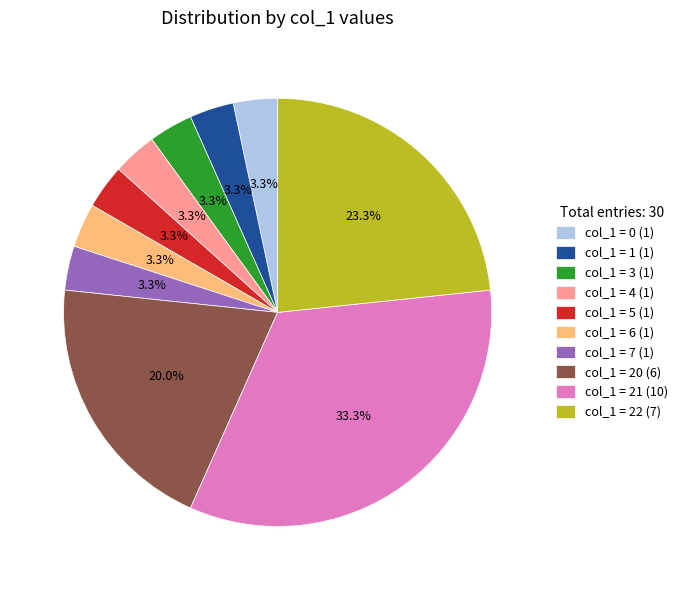

Is there a majority slice in this chart?

No